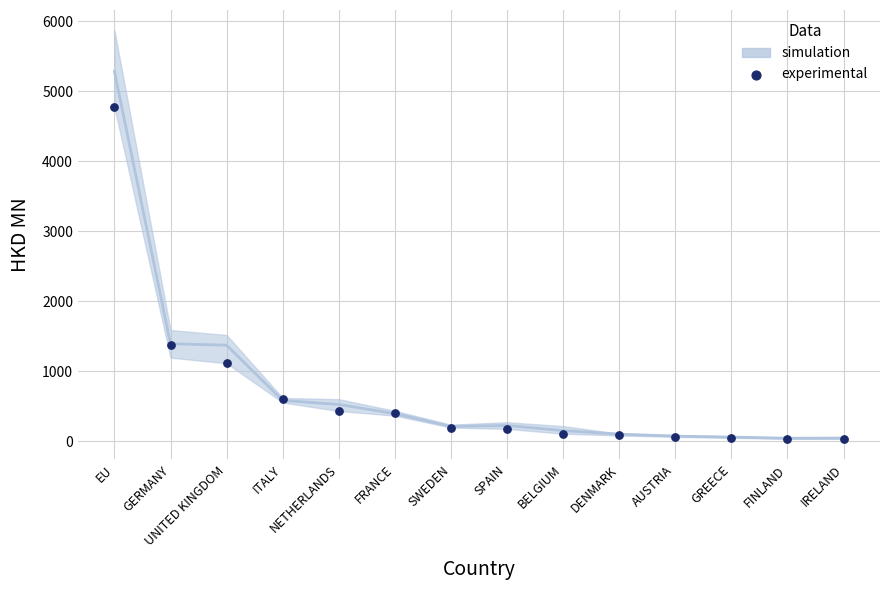

What Y value in the scatter plot is closest to 2400?

1378.9